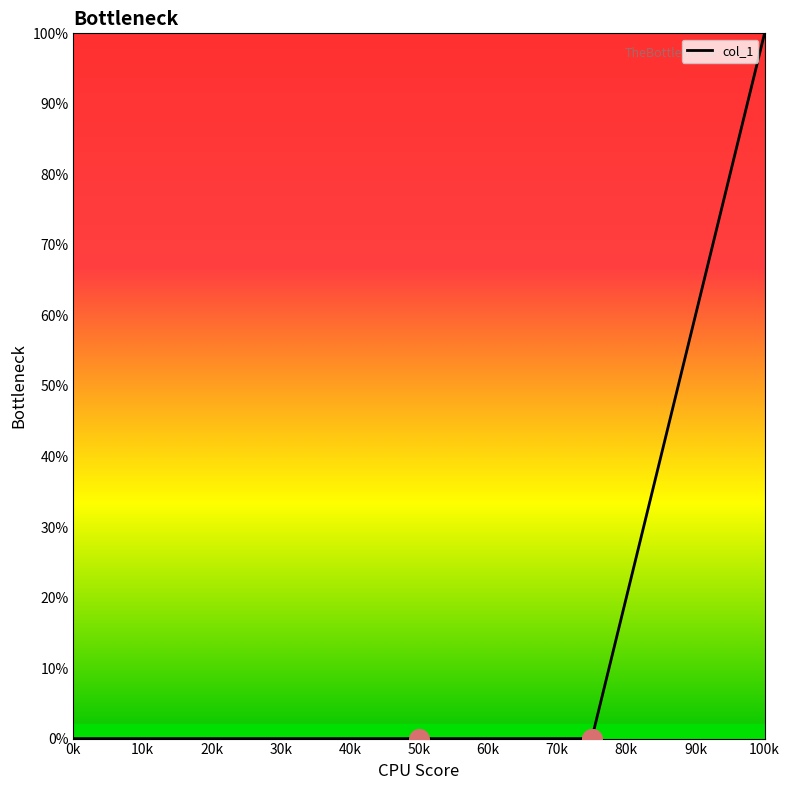

What is the difference between the maximum and minimum values?

100